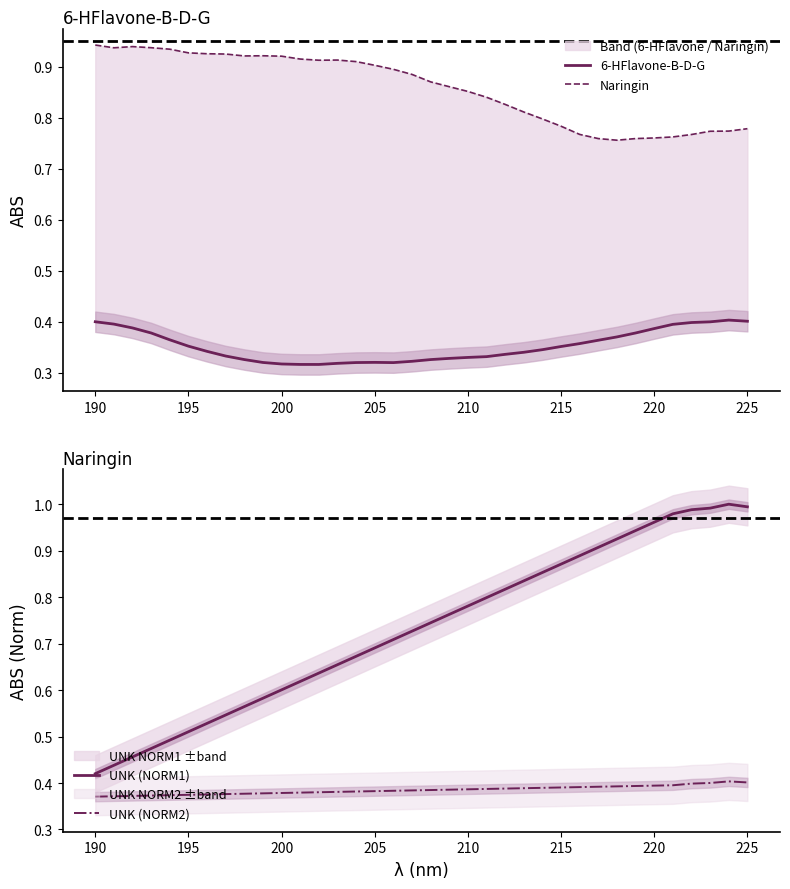

At how many categories does at least one series exceed 0?

36